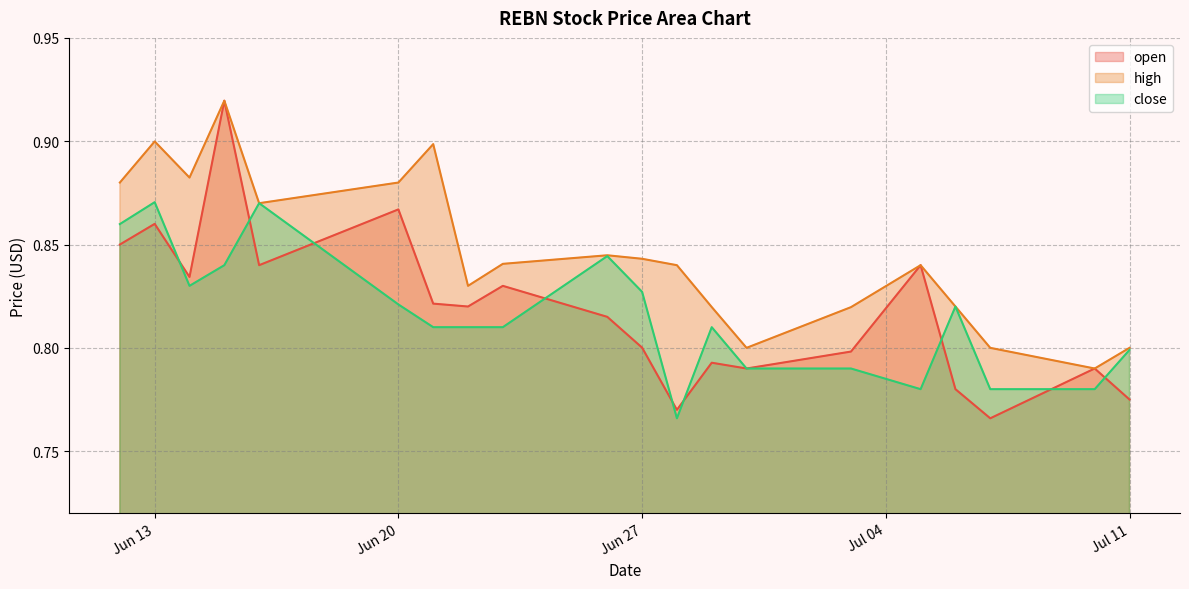

True or false: open and close intersect in this chart.

True